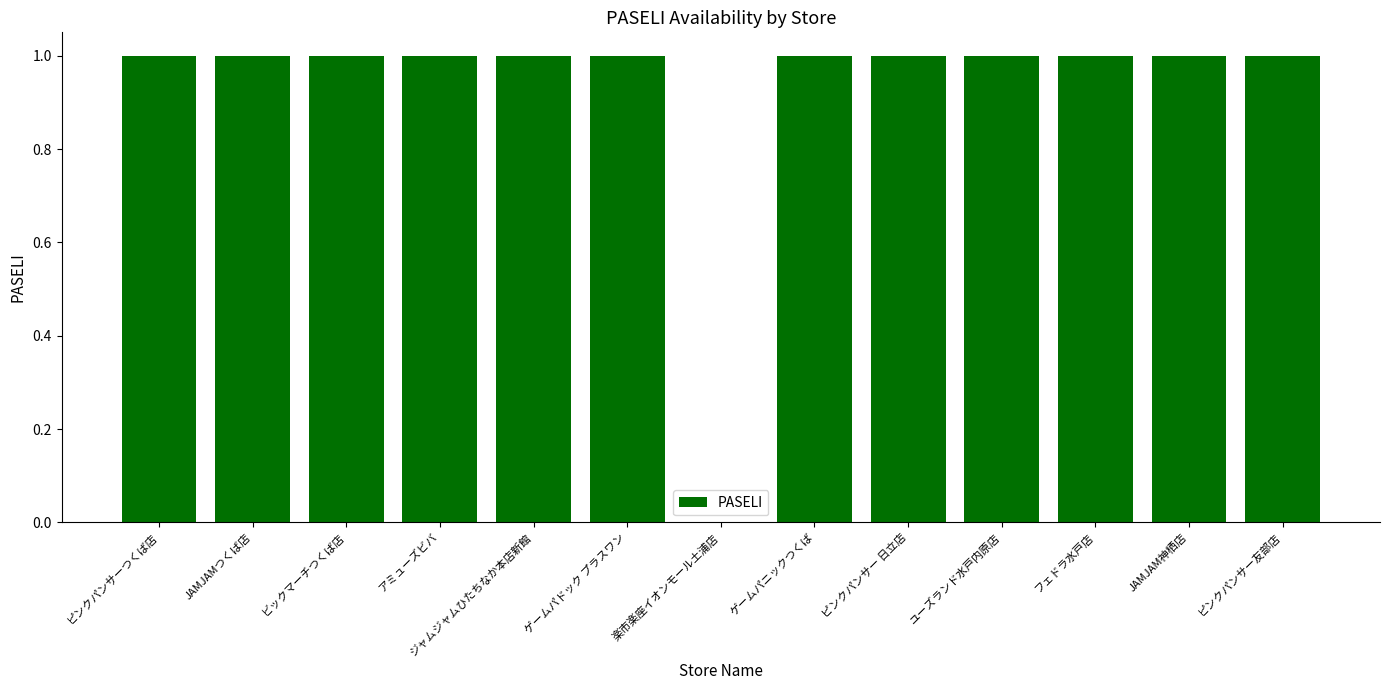

Reading right to left, transcribe all the data shown in this chart.

ピンクパンサー友部店=1	JAMJAM神栖店=1	フェドラ水戸店=1	ユーズランド水戸内原店=1	ピンクパンサー 日立店=1	ゲームパニックつくば=1	楽市楽座イオンモール土浦店=0	ゲームパドック プラスワン=1	ジャムジャムひたちなか本店新館=1	アミューズビバ=1	ビックマーチつくば店=1	JAMJAMつくば店=1	ピンクパンサーつくば店=1